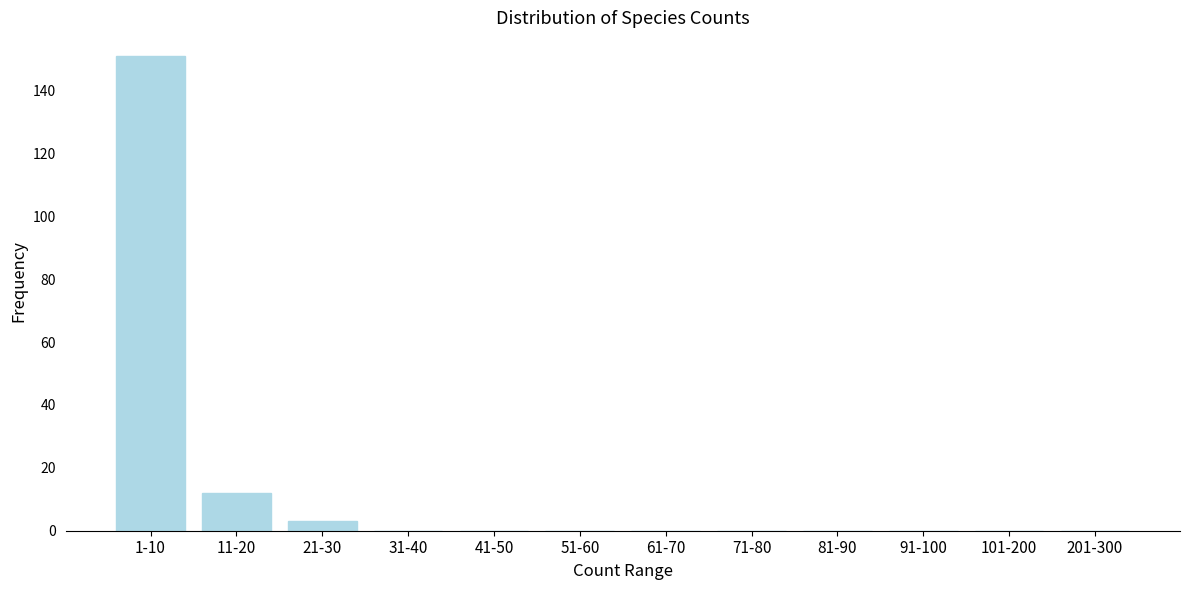

Reading left to right, list all the values displayed in this chart.

1-10=151	11-20=12	21-30=3	31-40=0	41-50=0	51-60=0	61-70=0	71-80=0	81-90=0	91-100=0	101-200=0	201-300=0